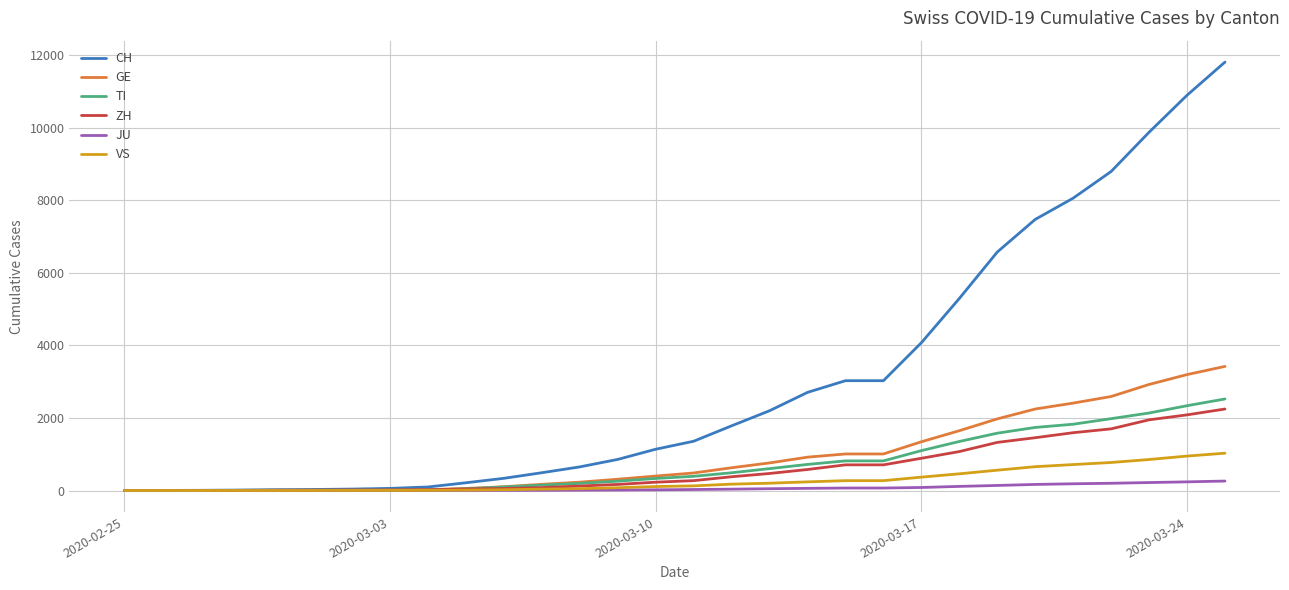

What is the maximum value shown in the chart?

11811